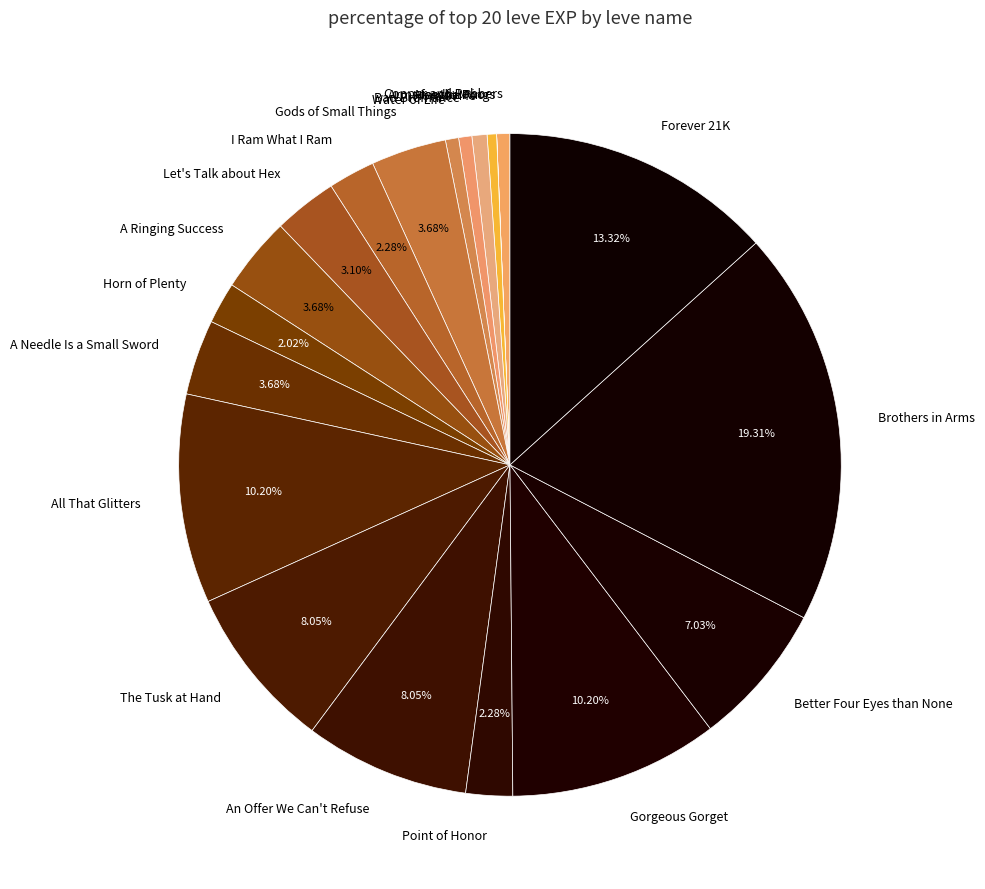

To the nearest percent, what is the average slice percentage?

5%